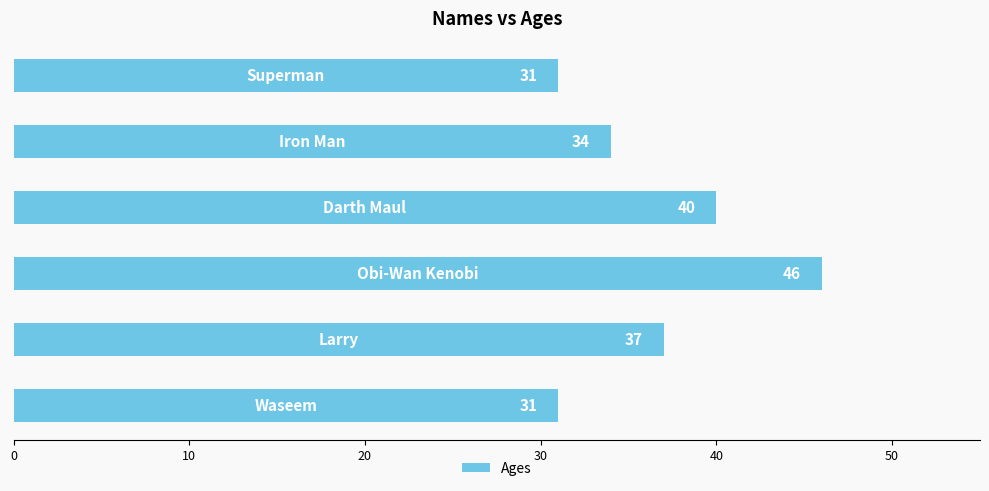

What is the smallest value displayed?

31